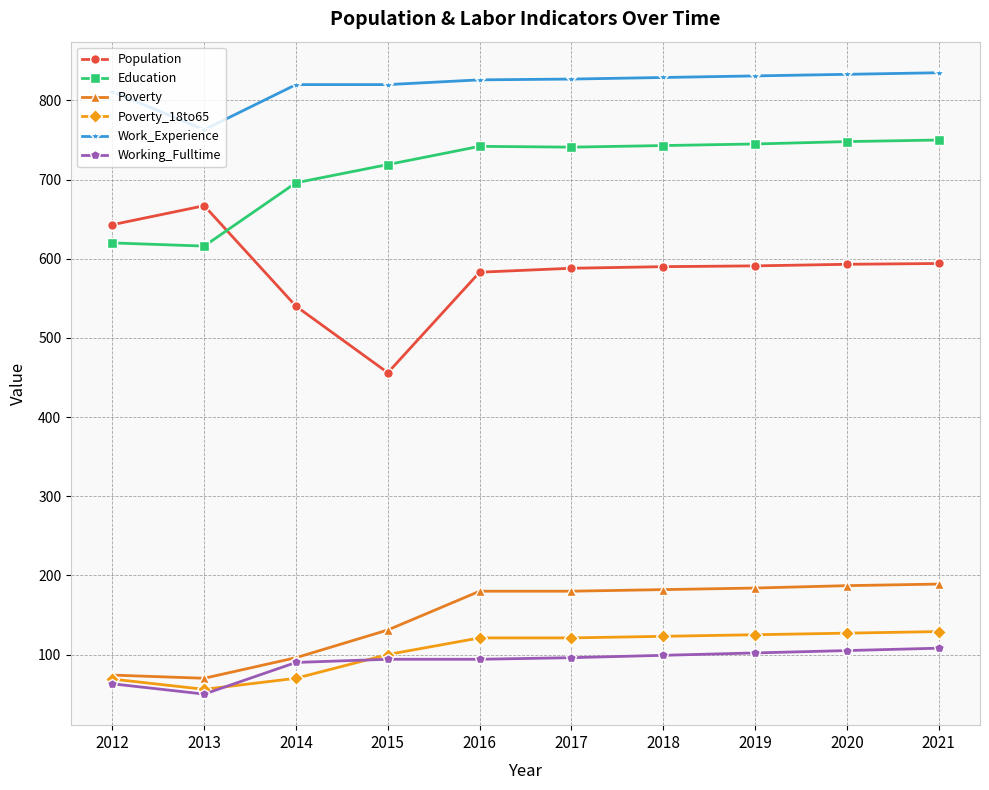

True or false: Population and Poverty intersect in this chart.

False